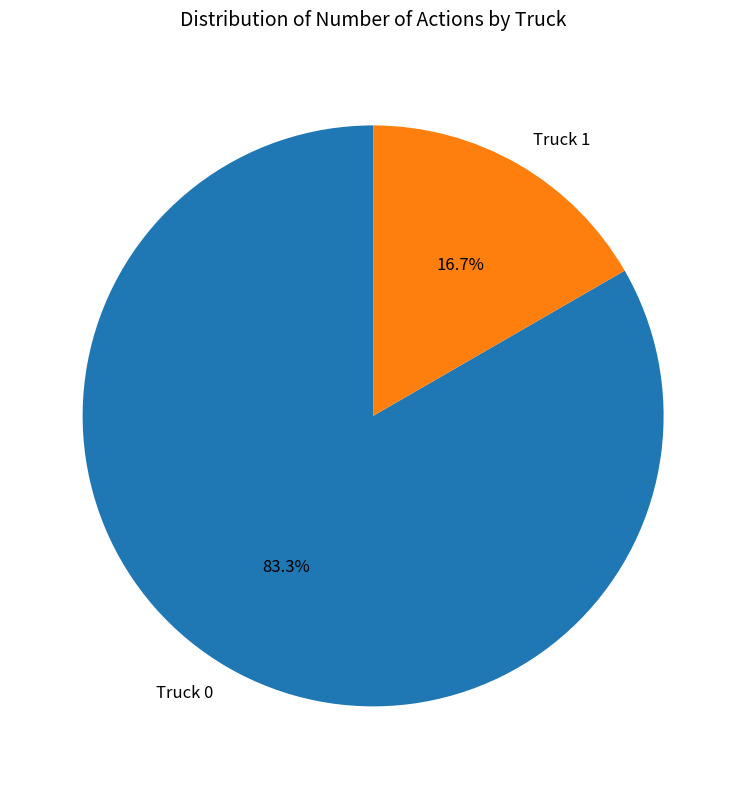

How many slices are in this pie chart?

2